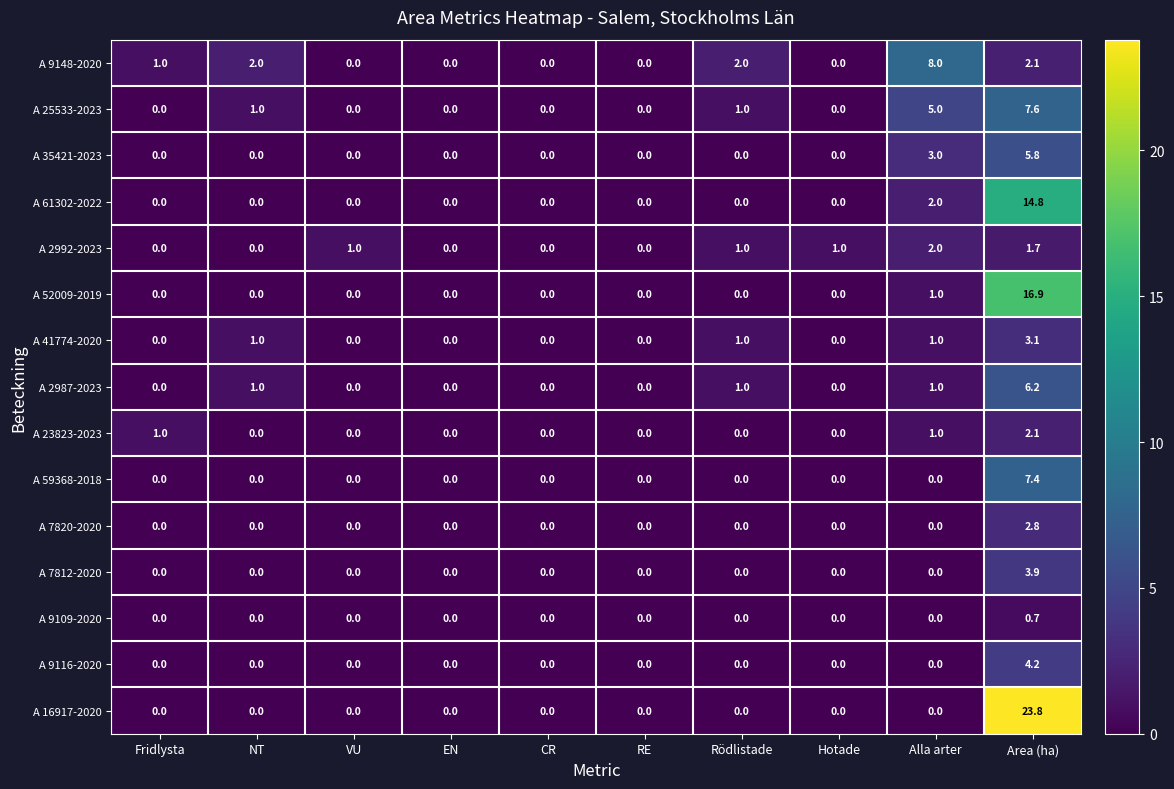

Between CR and Rödlistade, which series saw the biggest shift?

A 9148-2020